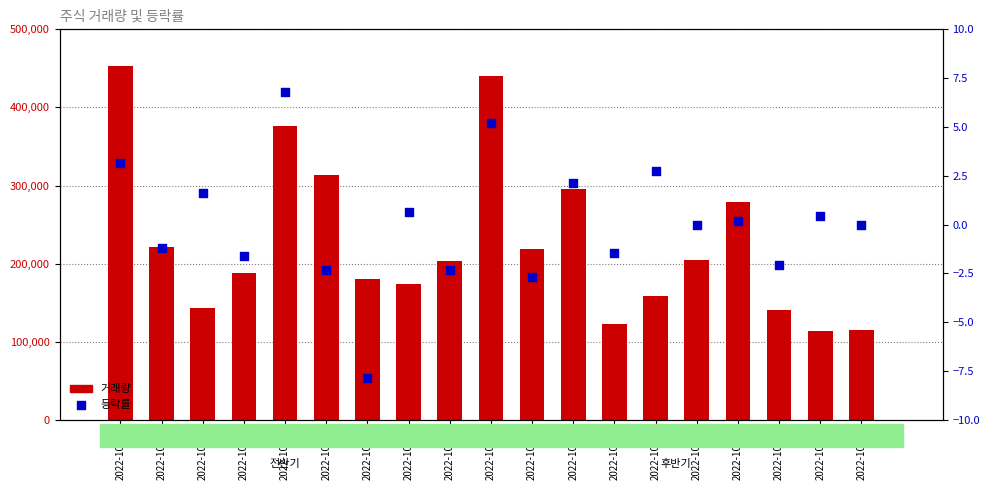

At which category is the sum across all series the highest?

2022-10-04